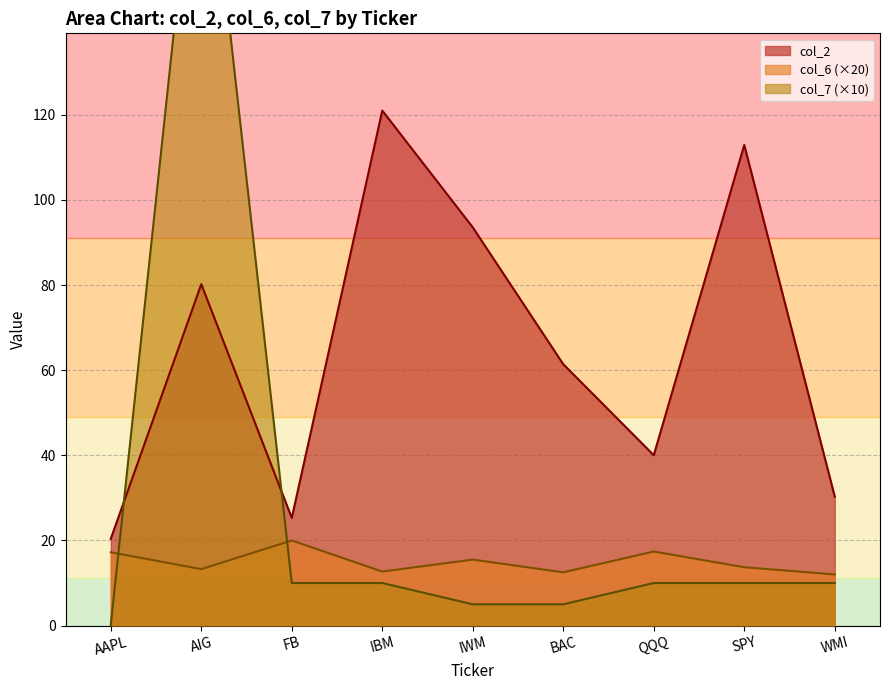

How many lines are shown in the chart?

3